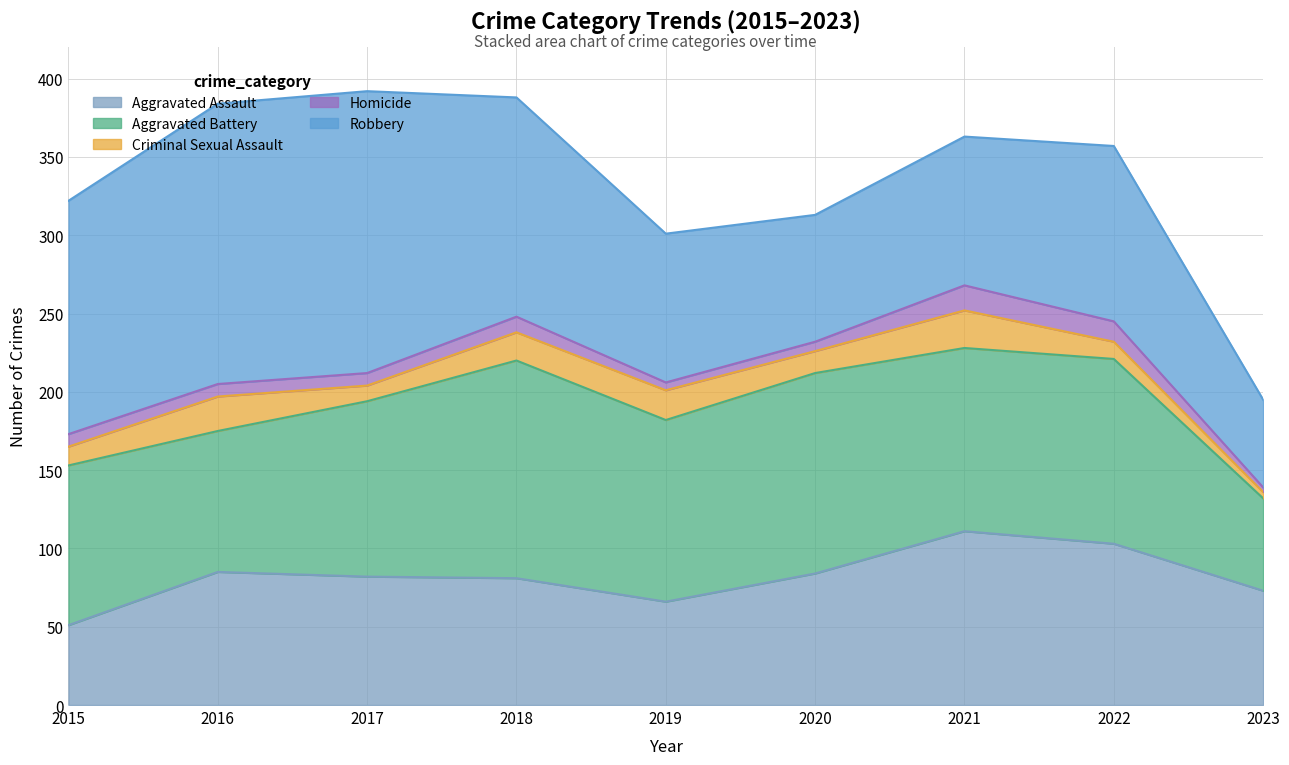

True or false: Aggravated Battery has more than 1 points higher than both neighbors.

True